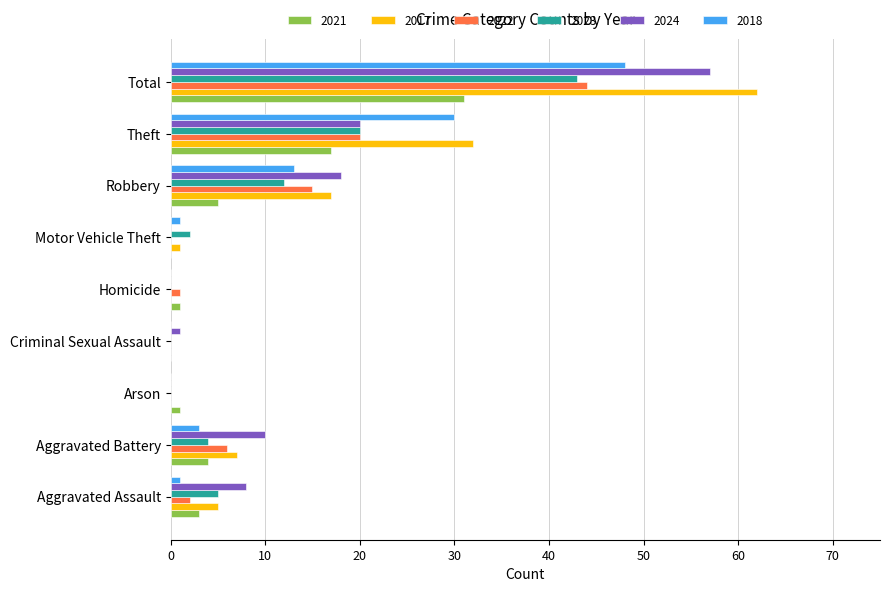

What is the total value across all series at Theft?

139